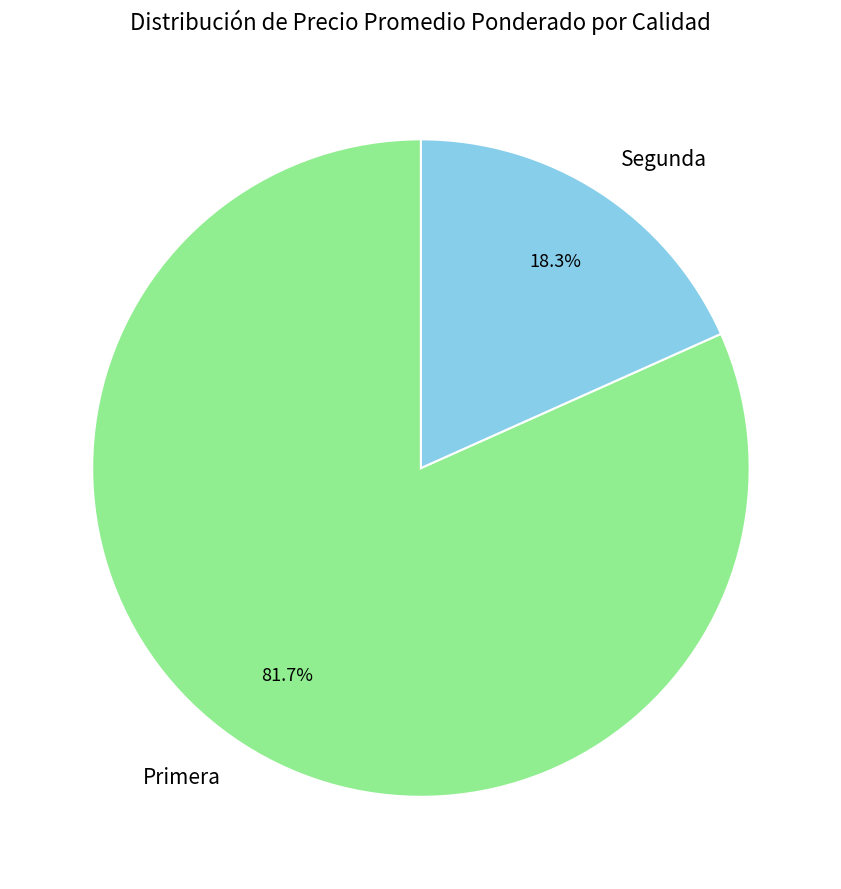

Which has a higher value, Primera or Segunda?

Primera